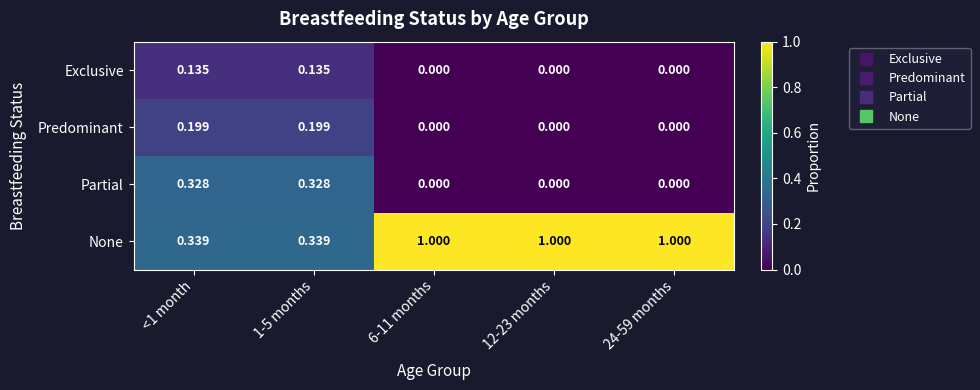

Which series has the largest total across all categories?

None